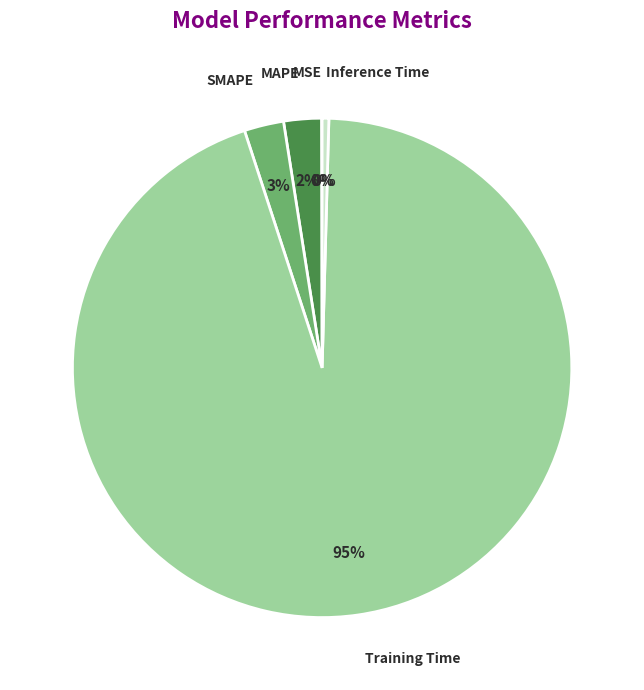

Combined, do Training Time and MAPE account for over 50%?

Yes